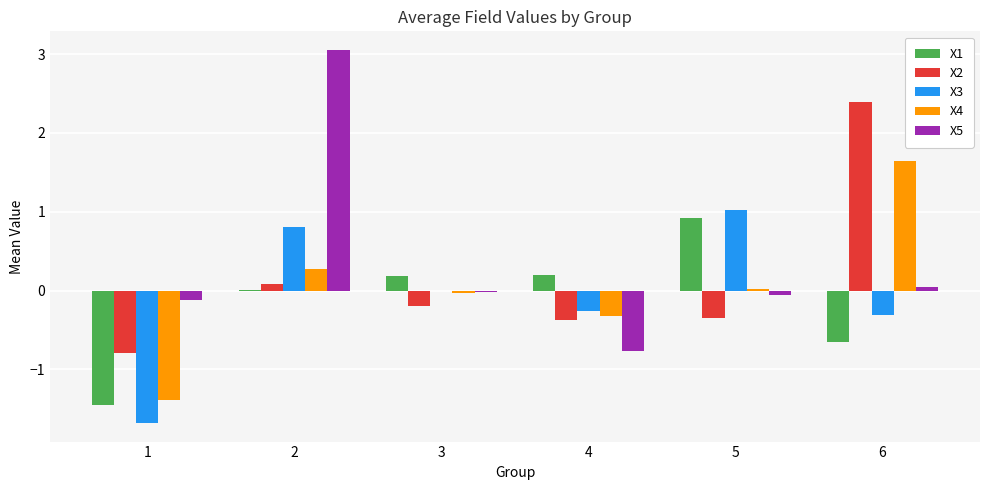

What is the maximum value shown in the chart?

3.1